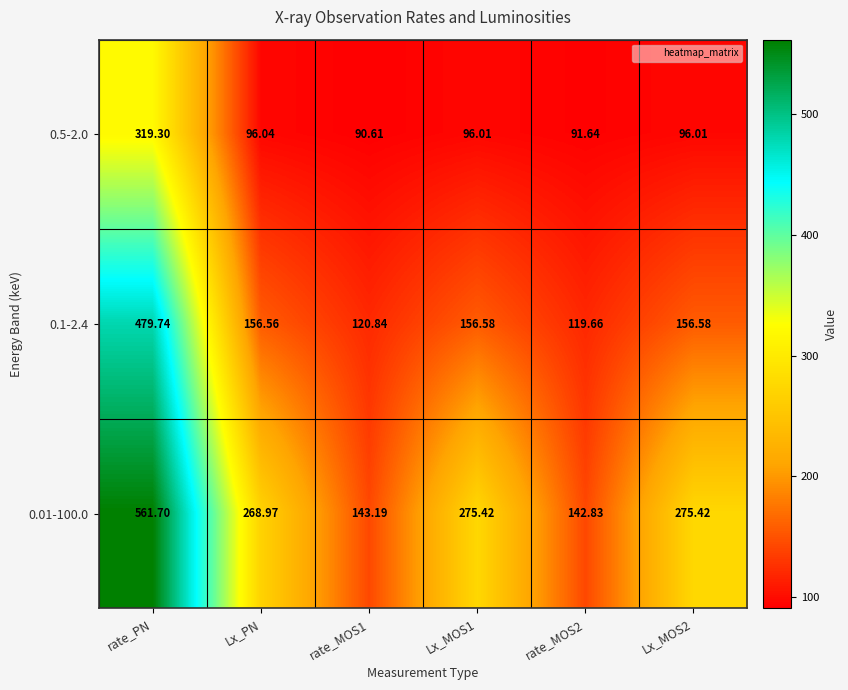

Is the value of 0.01-100.0 at rate_PN greater than the value of 0.5-2.0 at rate_MOS2?

Yes